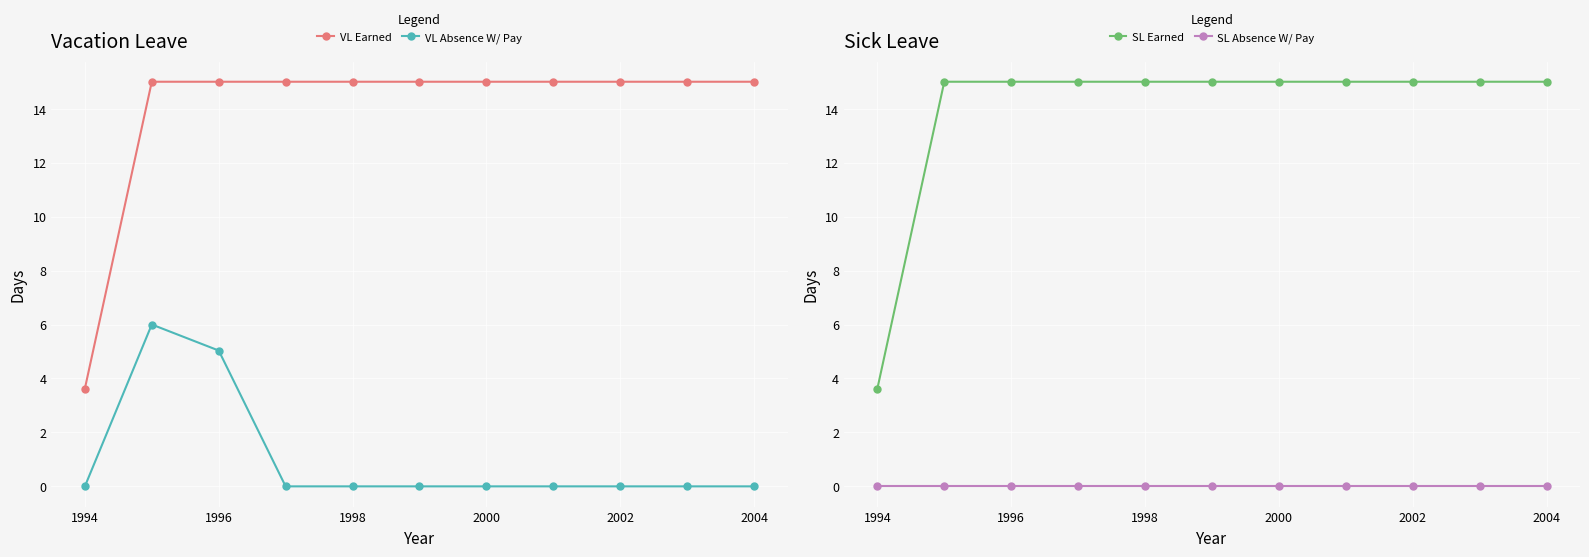

Read the VL Earned value at 1994.

3.6